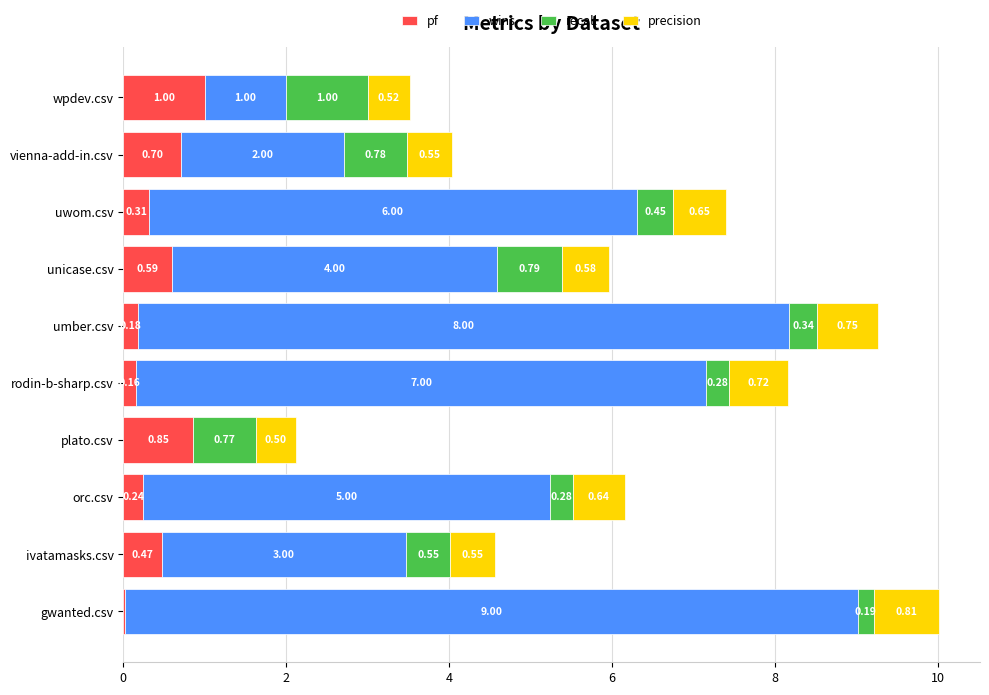

What is the total value across all series at orc.csv?

6.2